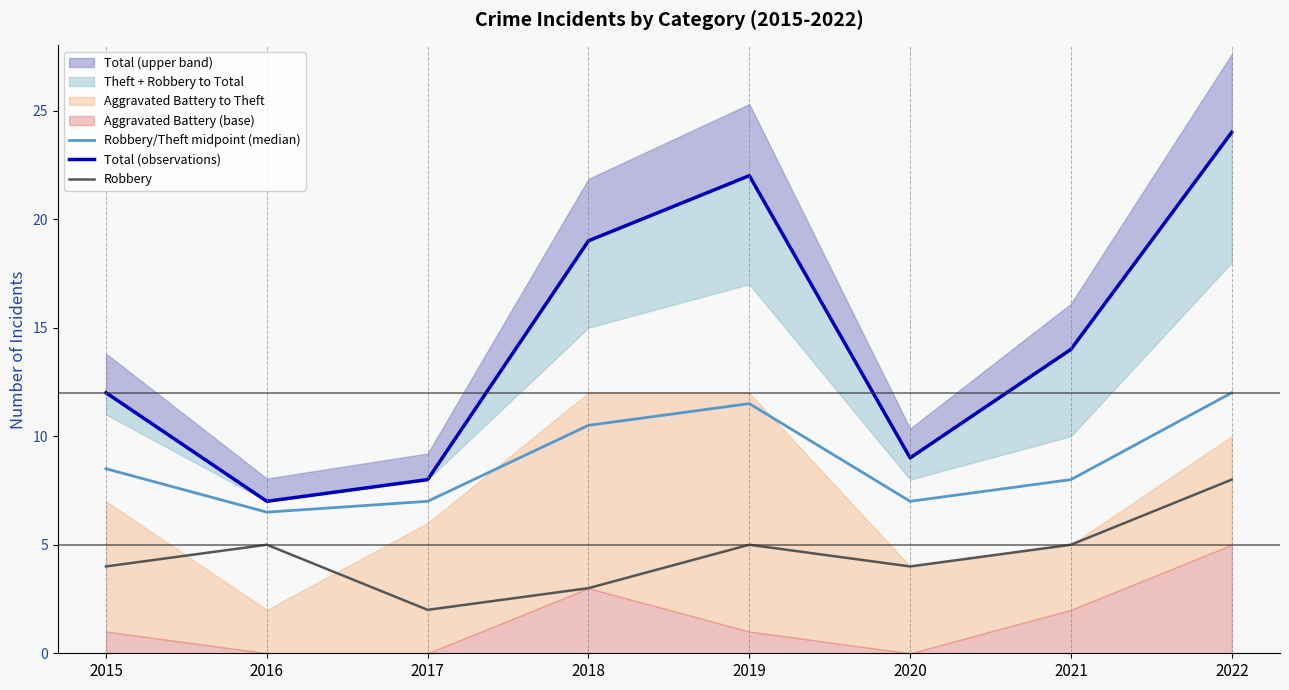

What is the value of the Robbery/Theft midpoint (median) point at the 3rd from the left?

7.0